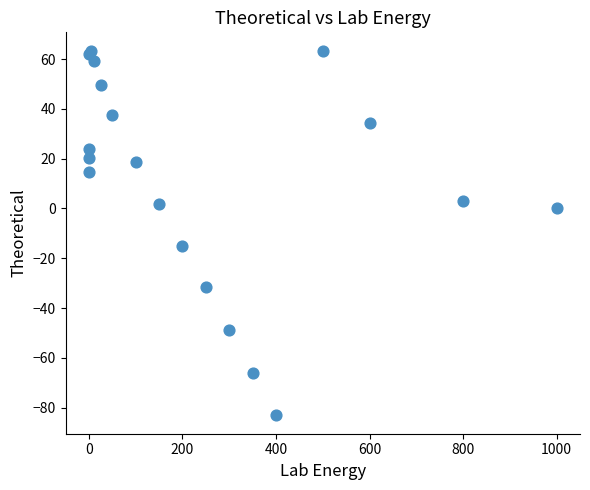

What Y value in the scatter plot is closest to -9?

-14.9